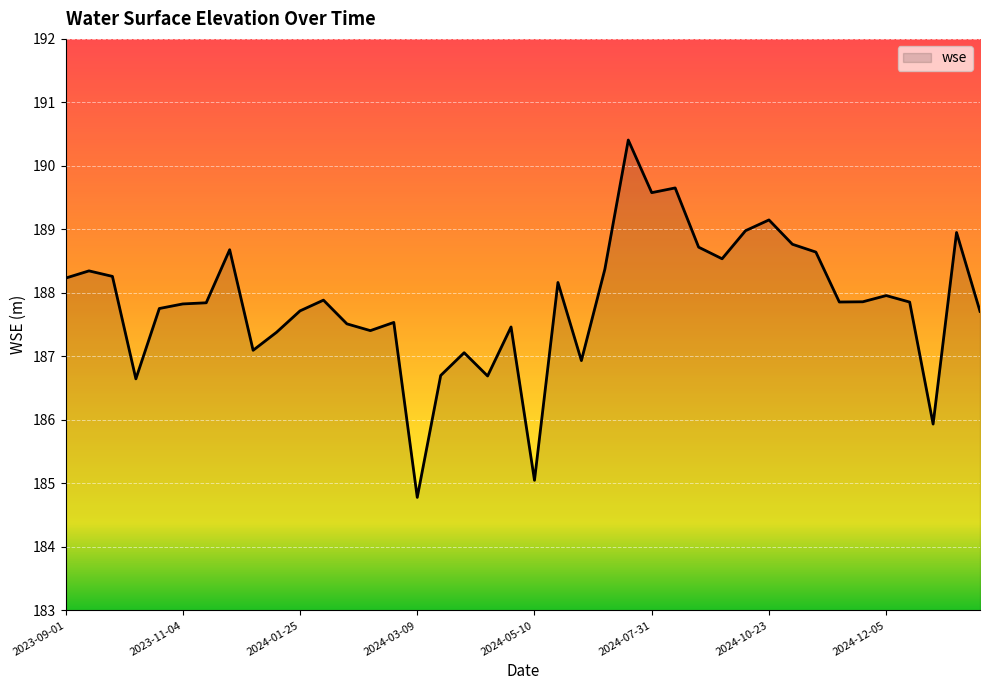

What is the smallest value displayed?

184.8